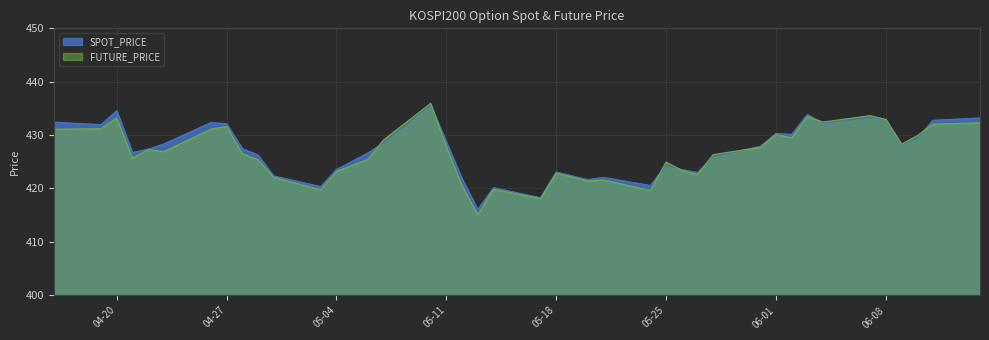

Reading left to right, what are all the values shown in this chart?

SPOT_PRICE: 432.4	432.0	434.6	426.8	427.4	428.3	432.4	432.1	427.5	426.3	422.4	420.4	423.6	426.6	428.6	435.6	428.8	421.9	416.1	420.2	418.3	423.1	421.7	422.1	420.6	424.4	423.5	423.0	425.9	427.9	430.3	430.1	433.9	432.2	433.3	432.9	428.2	429.4	432.8	433.2
FUTURE_PRICE: 431.1	431.2	433.2	425.6	427.3	426.9	431.1	431.6	426.5	425.4	422.1	419.8	423.2	425.4	429.1	435.9	427.9	420.5	415.1	419.9	418.1	422.9	421.4	421.6	419.6	424.9	423.4	422.6	426.4	427.7	430.1	429.5	433.4	432.4	433.6	432.9	428.3	429.9	432.1	432.3